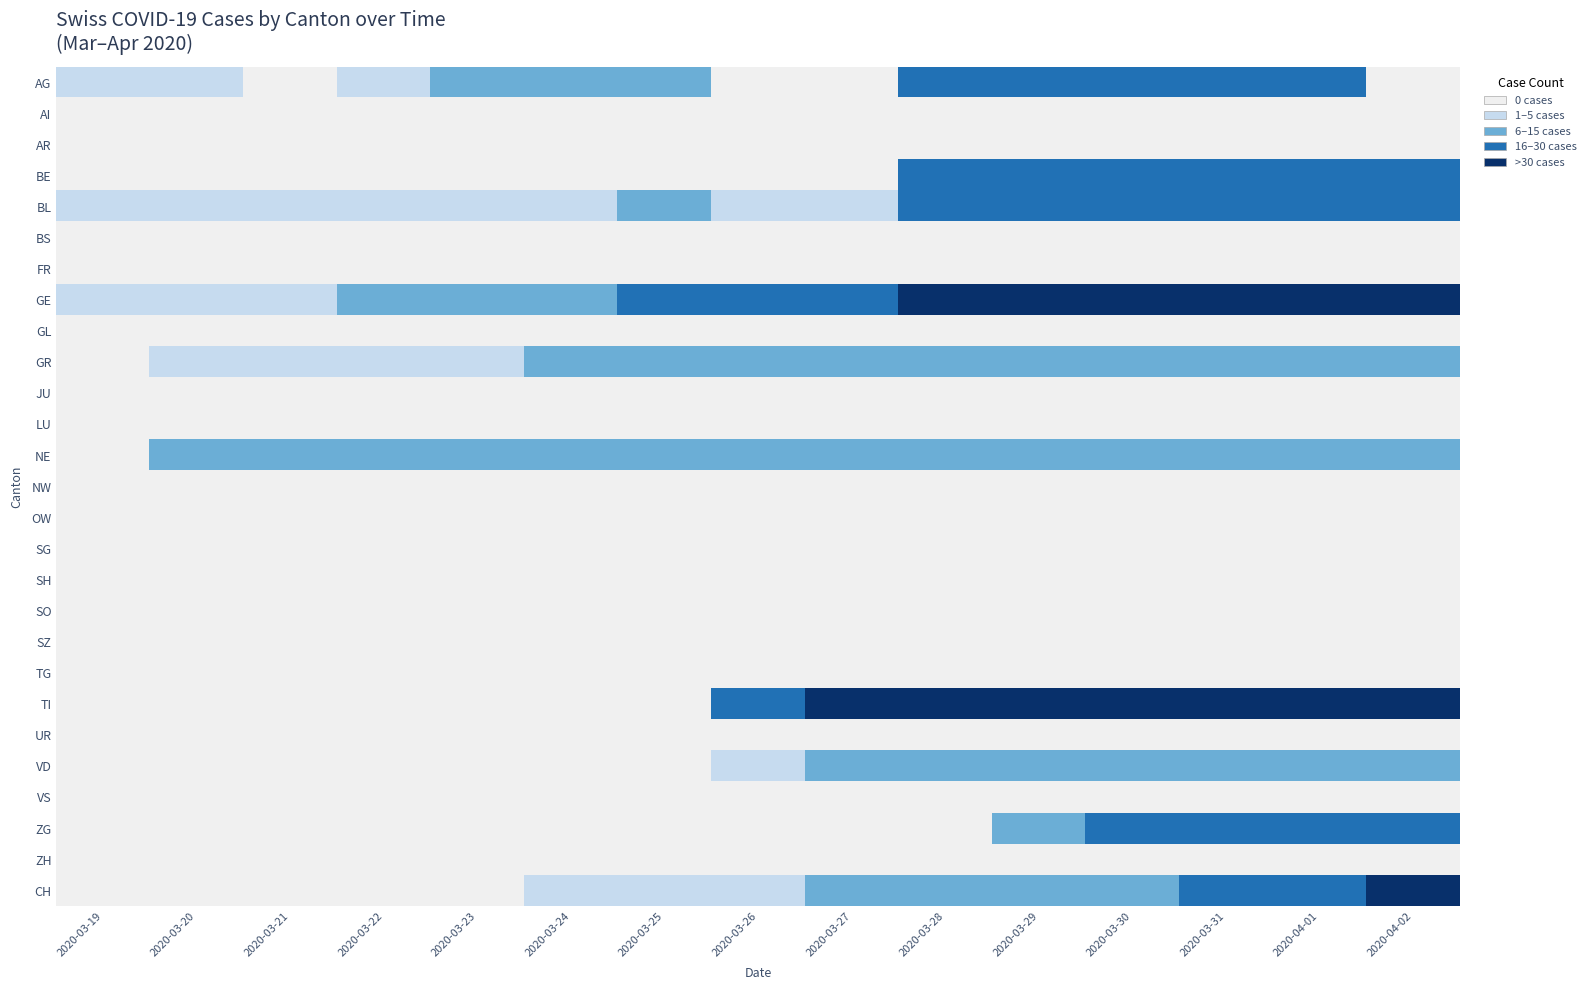

Reading left to right, transcribe all the data shown in this chart.

AG: 2020-03-19=3	2020-03-20=2	2020-03-21=0	2020-03-22=2	2020-03-23=5	2020-03-24=9	2020-03-25=10	2020-03-26=0	2020-03-27=0	2020-03-28=23	2020-03-29=25	2020-03-30=27	2020-03-31=27	2020-04-01=26	2020-04-02=0
AI: 2020-03-19=0	2020-03-20=0	2020-03-21=0	2020-03-22=0	2020-03-23=0	2020-03-24=0	2020-03-25=0	2020-03-26=0	2020-03-27=0	2020-03-28=0	2020-03-29=0	2020-03-30=0	2020-03-31=0	2020-04-01=0	2020-04-02=0
AR: 2020-03-19=0	2020-03-20=0	2020-03-21=0	2020-03-22=0	2020-03-23=0	2020-03-24=0	2020-03-25=0	2020-03-26=0	2020-03-27=0	2020-03-28=0	2020-03-29=0	2020-03-30=0	2020-03-31=0	2020-04-01=0	2020-04-02=0
BE: 2020-03-19=0	2020-03-20=0	2020-03-21=0	2020-03-22=0	2020-03-23=0	2020-03-24=0	2020-03-25=0	2020-03-26=0	2020-03-27=0	2020-03-28=17	2020-03-29=18	2020-03-30=21	2020-03-31=20	2020-04-01=26	2020-04-02=28
BL: 2020-03-19=2	2020-03-20=3	2020-03-21=1	2020-03-22=3	2020-03-23=2	2020-03-24=4	2020-03-25=7	2020-03-26=2	2020-03-27=4	2020-03-28=16	2020-03-29=16	2020-03-30=17	2020-03-31=18	2020-04-01=18	2020-04-02=17
BS: 2020-03-19=0	2020-03-20=0	2020-03-21=0	2020-03-22=0	2020-03-23=0	2020-03-24=0	2020-03-25=0	2020-03-26=0	2020-03-27=0	2020-03-28=0	2020-03-29=0	2020-03-30=0	2020-03-31=0	2020-04-01=0	2020-04-02=0
FR: 2020-03-19=0	2020-03-20=0	2020-03-21=0	2020-03-22=0	2020-03-23=0	2020-03-24=0	2020-03-25=0	2020-03-26=0	2020-03-27=0	2020-03-28=0	2020-03-29=0	2020-03-30=0	2020-03-31=0	2020-04-01=0	2020-04-02=0
GE: 2020-03-19=1	2020-03-20=4	2020-03-21=4	2020-03-22=5	2020-03-23=8	2020-03-24=9	2020-03-25=17	2020-03-26=17	2020-03-27=21	2020-03-28=54	2020-03-29=49	2020-03-30=58	2020-03-31=54	2020-04-01=58	2020-04-02=51
GL: 2020-03-19=0	2020-03-20=0	2020-03-21=0	2020-03-22=0	2020-03-23=0	2020-03-24=0	2020-03-25=0	2020-03-26=0	2020-03-27=0	2020-03-28=0	2020-03-29=0	2020-03-30=0	2020-03-31=0	2020-04-01=0	2020-04-02=0
GR: 2020-03-19=0	2020-03-20=1	2020-03-21=1	2020-03-22=1	2020-03-23=3	2020-03-24=7	2020-03-25=7	2020-03-26=8	2020-03-27=8	2020-03-28=9	2020-03-29=10	2020-03-30=11	2020-03-31=11	2020-04-01=10	2020-04-02=10
JU: 2020-03-19=0	2020-03-20=0	2020-03-21=0	2020-03-22=0	2020-03-23=0	2020-03-24=0	2020-03-25=0	2020-03-26=0	2020-03-27=0	2020-03-28=0	2020-03-29=0	2020-03-30=0	2020-03-31=0	2020-04-01=0	2020-04-02=0
LU: 2020-03-19=0	2020-03-20=0	2020-03-21=0	2020-03-22=0	2020-03-23=0	2020-03-24=0	2020-03-25=0	2020-03-26=0	2020-03-27=0	2020-03-28=0	2020-03-29=0	2020-03-30=0	2020-03-31=0	2020-04-01=0	2020-04-02=0
NE: 2020-03-19=0	2020-03-20=6	2020-03-21=6	2020-03-22=7	2020-03-23=7	2020-03-24=7	2020-03-25=7	2020-03-26=8	2020-03-27=6	2020-03-28=6	2020-03-29=8	2020-03-30=8	2020-03-31=10	2020-04-01=9	2020-04-02=9
NW: 2020-03-19=0	2020-03-20=0	2020-03-21=0	2020-03-22=0	2020-03-23=0	2020-03-24=0	2020-03-25=0	2020-03-26=0	2020-03-27=0	2020-03-28=0	2020-03-29=0	2020-03-30=0	2020-03-31=0	2020-04-01=0	2020-04-02=0
OW: 2020-03-19=0	2020-03-20=0	2020-03-21=0	2020-03-22=0	2020-03-23=0	2020-03-24=0	2020-03-25=0	2020-03-26=0	2020-03-27=0	2020-03-28=0	2020-03-29=0	2020-03-30=0	2020-03-31=0	2020-04-01=0	2020-04-02=0
SG: 2020-03-19=0	2020-03-20=0	2020-03-21=0	2020-03-22=0	2020-03-23=0	2020-03-24=0	2020-03-25=0	2020-03-26=0	2020-03-27=0	2020-03-28=0	2020-03-29=0	2020-03-30=0	2020-03-31=0	2020-04-01=0	2020-04-02=0
SH: 2020-03-19=0	2020-03-20=0	2020-03-21=0	2020-03-22=0	2020-03-23=0	2020-03-24=0	2020-03-25=0	2020-03-26=0	2020-03-27=0	2020-03-28=0	2020-03-29=0	2020-03-30=0	2020-03-31=0	2020-04-01=0	2020-04-02=0
SO: 2020-03-19=0	2020-03-20=0	2020-03-21=0	2020-03-22=0	2020-03-23=0	2020-03-24=0	2020-03-25=0	2020-03-26=0	2020-03-27=0	2020-03-28=0	2020-03-29=0	2020-03-30=0	2020-03-31=0	2020-04-01=0	2020-04-02=0
SZ: 2020-03-19=0	2020-03-20=0	2020-03-21=0	2020-03-22=0	2020-03-23=0	2020-03-24=0	2020-03-25=0	2020-03-26=0	2020-03-27=0	2020-03-28=0	2020-03-29=0	2020-03-30=0	2020-03-31=0	2020-04-01=0	2020-04-02=0
TG: 2020-03-19=0	2020-03-20=0	2020-03-21=0	2020-03-22=0	2020-03-23=0	2020-03-24=0	2020-03-25=0	2020-03-26=0	2020-03-27=0	2020-03-28=0	2020-03-29=0	2020-03-30=0	2020-03-31=0	2020-04-01=0	2020-04-02=0
TI: 2020-03-19=0	2020-03-20=0	2020-03-21=0	2020-03-22=0	2020-03-23=0	2020-03-24=0	2020-03-25=0	2020-03-26=28	2020-03-27=32	2020-03-28=34	2020-03-29=37	2020-03-30=43	2020-03-31=43	2020-04-01=48	2020-04-02=55
UR: 2020-03-19=0	2020-03-20=0	2020-03-21=0	2020-03-22=0	2020-03-23=0	2020-03-24=0	2020-03-25=0	2020-03-26=0	2020-03-27=0	2020-03-28=0	2020-03-29=0	2020-03-30=0	2020-03-31=0	2020-04-01=0	2020-04-02=0
VD: 2020-03-19=0	2020-03-20=0	2020-03-21=0	2020-03-22=0	2020-03-23=0	2020-03-24=0	2020-03-25=0	2020-03-26=2	2020-03-27=5	2020-03-28=5	2020-03-29=6	2020-03-30=7	2020-03-31=9	2020-04-01=9	2020-04-02=12
VS: 2020-03-19=0	2020-03-20=0	2020-03-21=0	2020-03-22=0	2020-03-23=0	2020-03-24=0	2020-03-25=0	2020-03-26=0	2020-03-27=0	2020-03-28=0	2020-03-29=0	2020-03-30=0	2020-03-31=0	2020-04-01=0	2020-04-02=0
ZG: 2020-03-19=0	2020-03-20=0	2020-03-21=0	2020-03-22=0	2020-03-23=0	2020-03-24=0	2020-03-25=0	2020-03-26=0	2020-03-27=0	2020-03-28=0	2020-03-29=12	2020-03-30=15	2020-03-31=23	2020-04-01=26	2020-04-02=22
ZH: 2020-03-19=0	2020-03-20=0	2020-03-21=0	2020-03-22=0	2020-03-23=0	2020-03-24=0	2020-03-25=0	2020-03-26=0	2020-03-27=0	2020-03-28=0	2020-03-29=0	2020-03-30=0	2020-03-31=0	2020-04-01=0	2020-04-02=0
CH: 2020-03-19=0	2020-03-20=0	2020-03-21=0	2020-03-22=0	2020-03-23=0	2020-03-24=2	2020-03-25=2	2020-03-26=3	2020-03-27=6	2020-03-28=8	2020-03-29=9	2020-03-30=11	2020-03-31=15	2020-04-01=25	2020-04-02=51